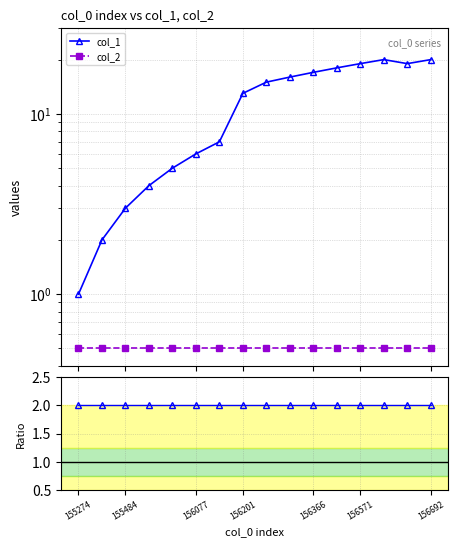

At which label does col_1 reach its minimum?

155274